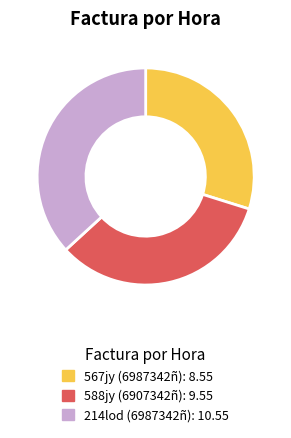

The 588jy (6907342ñ) slice represents 33% of the pie. True or false?

True